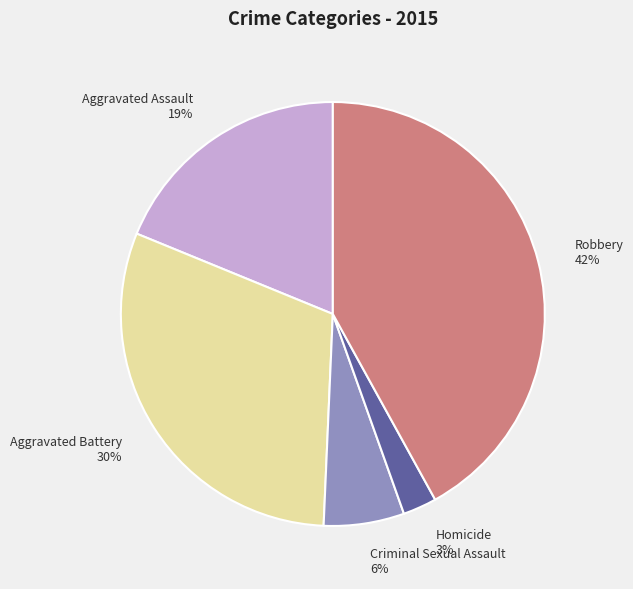

The Aggravated Assault slice represents 19% of the pie. True or false?

True